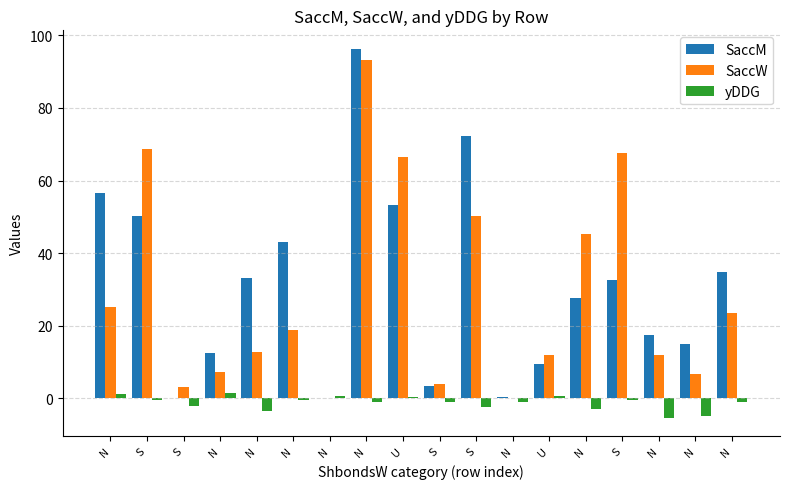

What are all the series names shown in the legend?

SaccM, SaccW, yDDG